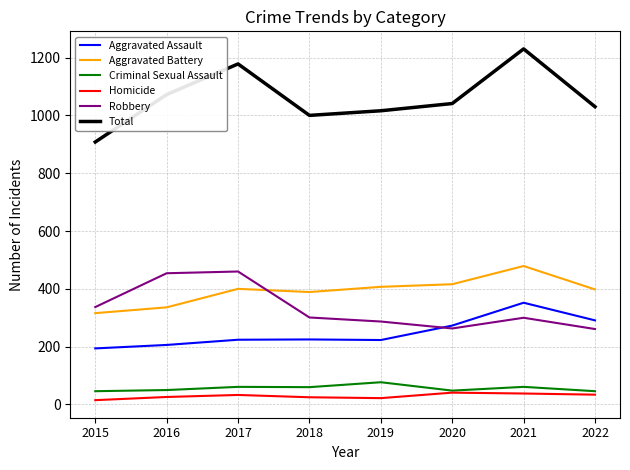

What is the total value across all series at 2016?

2144